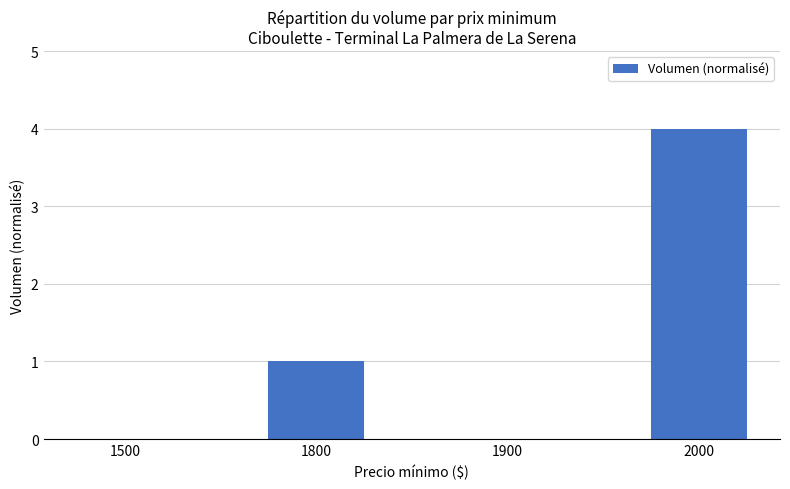

How many categories are shown in the chart?

4